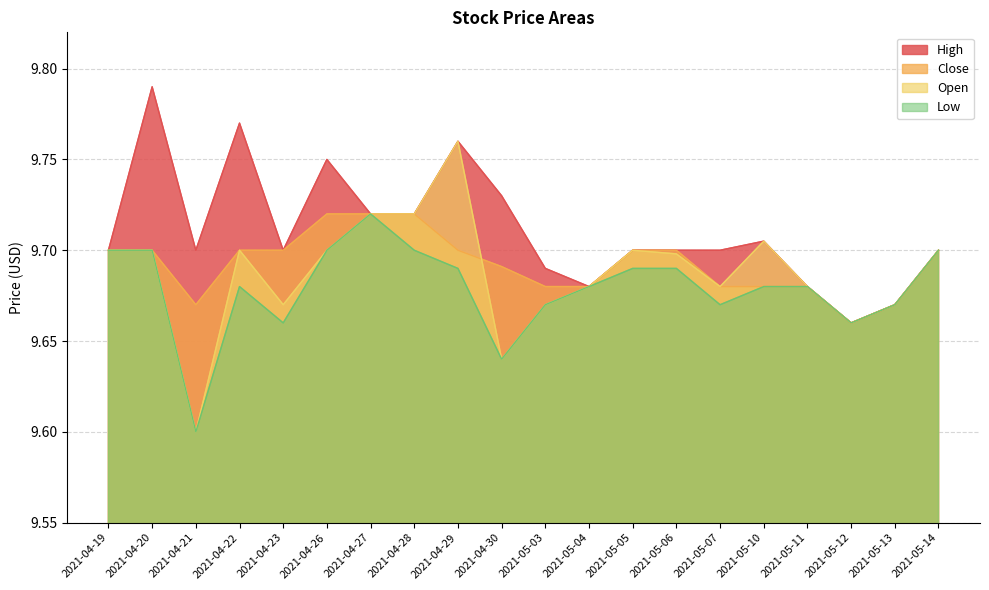

Rank the categories by High value from lowest to highest.

2021-05-12, 2021-05-13, 2021-05-04, 2021-05-11, 2021-05-03, 2021-04-19, 2021-04-21, 2021-04-23, 2021-05-05, 2021-05-06, 2021-05-07, 2021-05-14, 2021-05-10, 2021-04-27, 2021-04-28, 2021-04-30, 2021-04-26, 2021-04-29, 2021-04-22, 2021-04-20